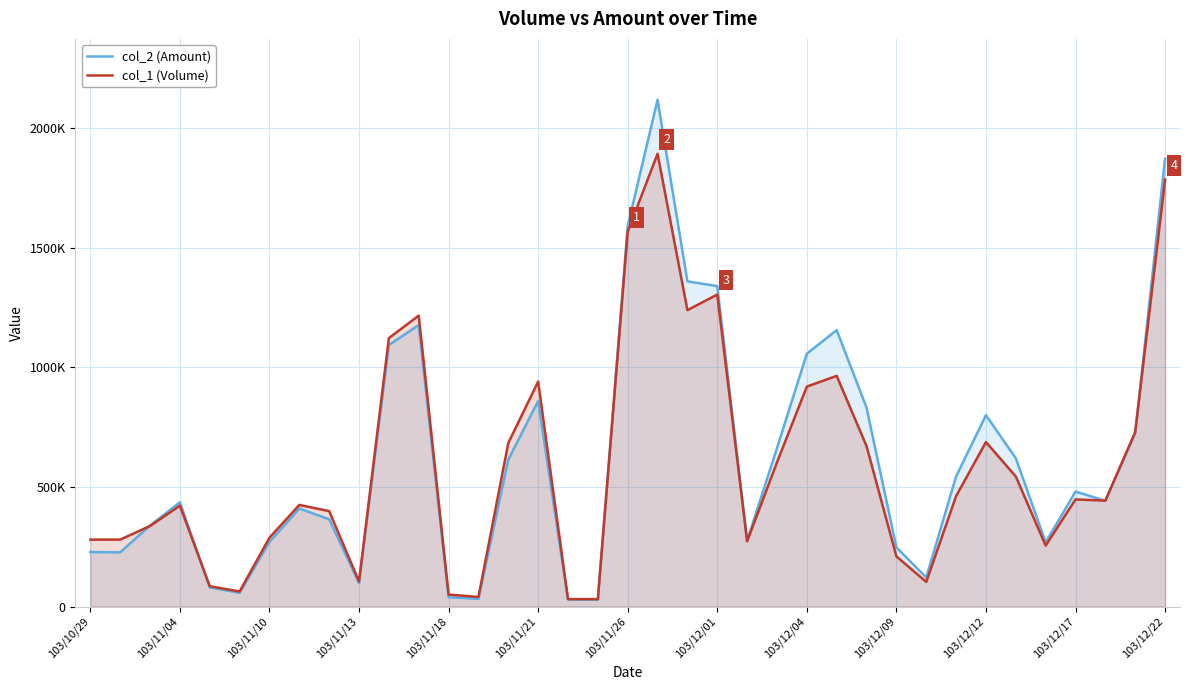

How many data points does each series have?

37